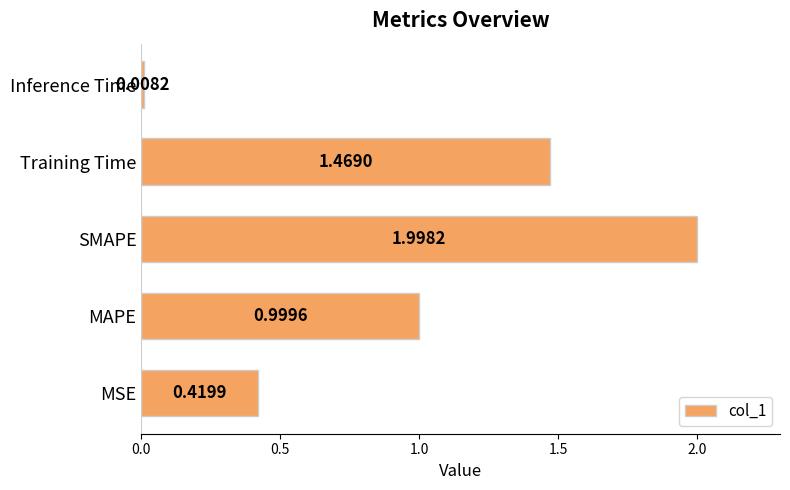

What is the difference between the maximum and minimum values?

2.0